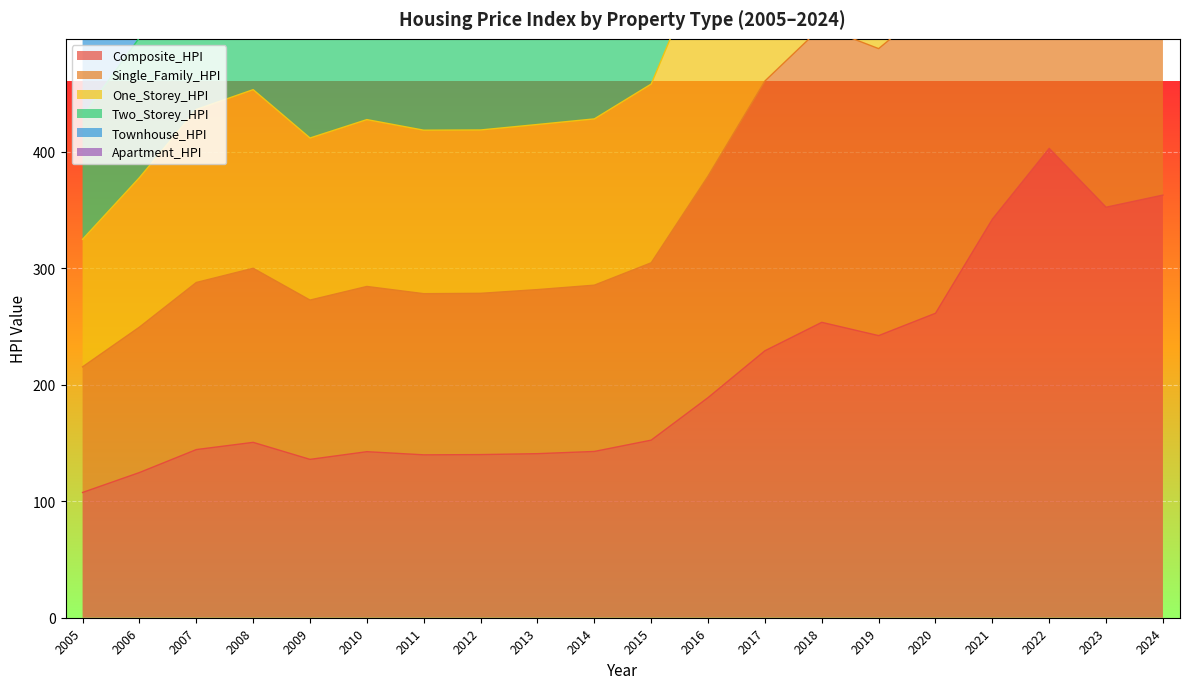

List the series in order of their peak value, lowest first.

Composite_HPI, Apartment_HPI, One_Storey_HPI, Single_Family_HPI, Two_Storey_HPI, Townhouse_HPI